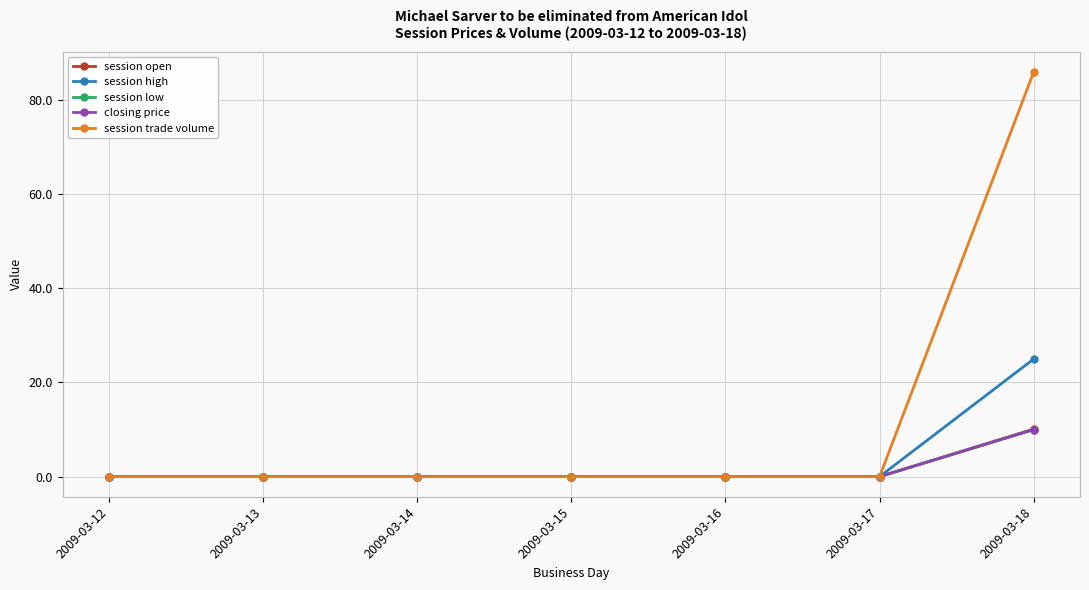

What is the difference between the maximum and second lowest values in the session high series?

25.0